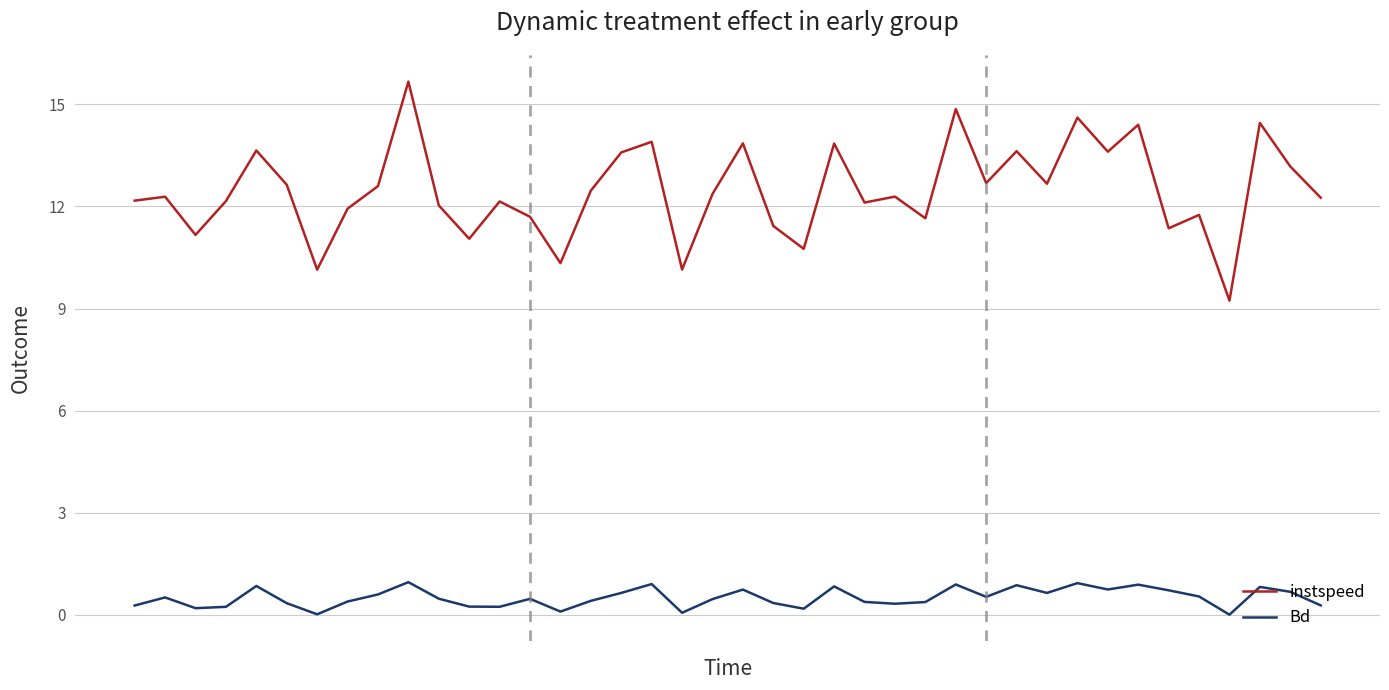

What is the difference between the maximum and minimum values in the Bd series?

1.0